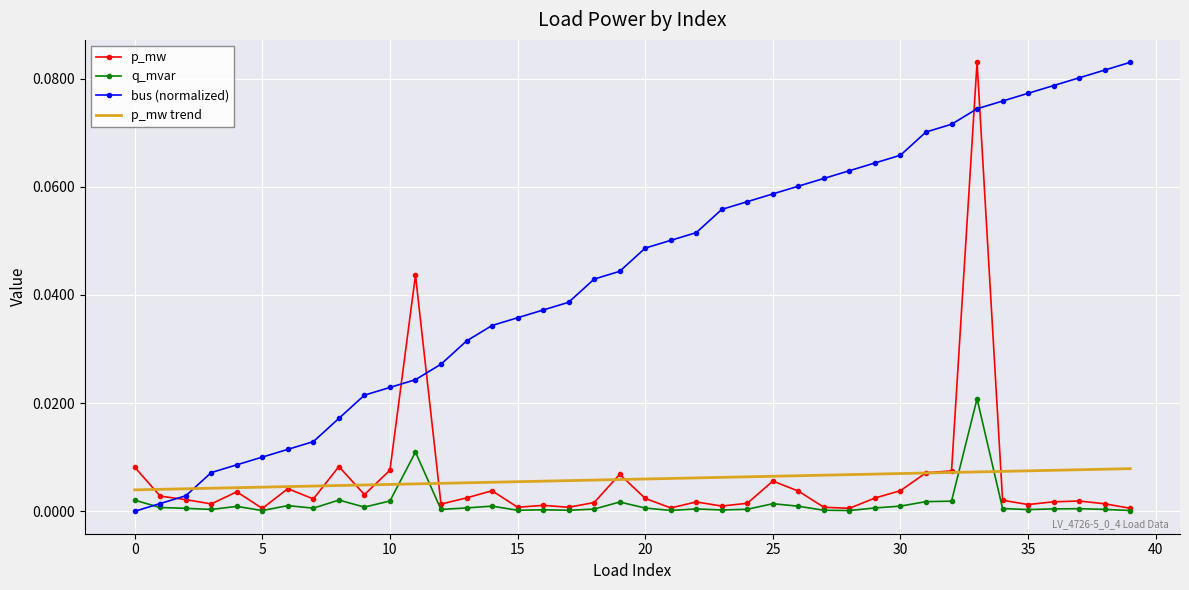

Which series has the largest total across all categories?

bus (normalized)